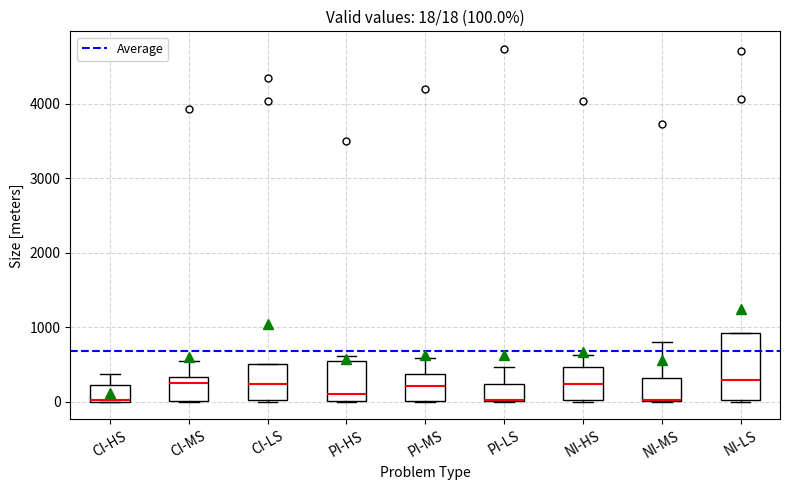

Comparing the boxes themselves (not the whiskers), which one is the tallest?

NI-LS